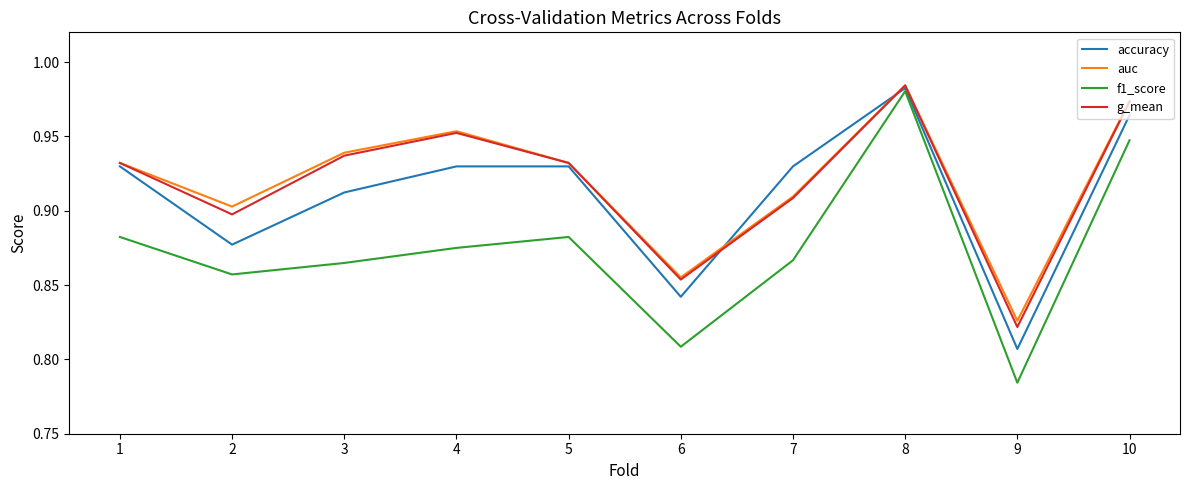

How many lines are shown in the chart?

4